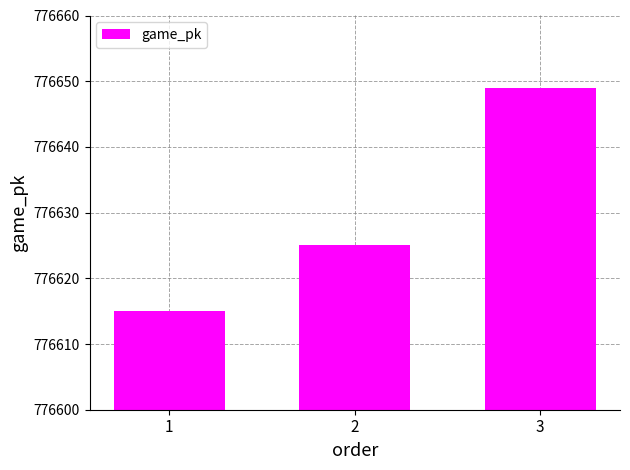

Which has a higher value, 1 or 2?

2